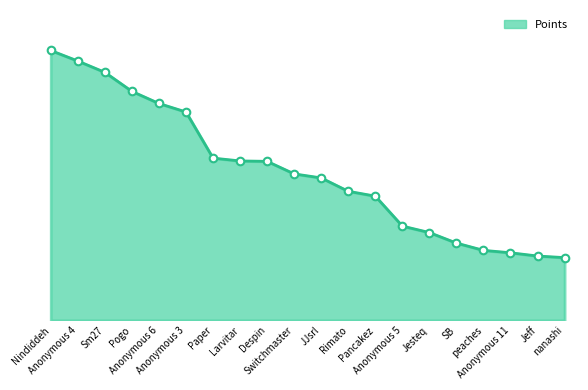

What is the change in value from Anonymous 6 to Despin?

-143